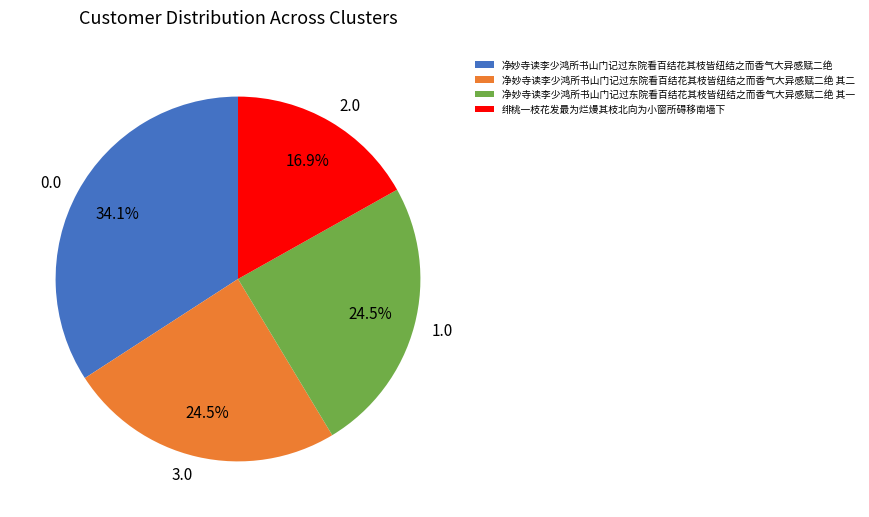

To the nearest percent, what is the combined percentage of 绯桃一枝花发最为烂熳其枝北向为小窗所碍移南墙下 and 净妙寺读李少鸿所书山门记过东院看百结花其枝皆纽结之而香气大异感赋二绝 其一?

41%